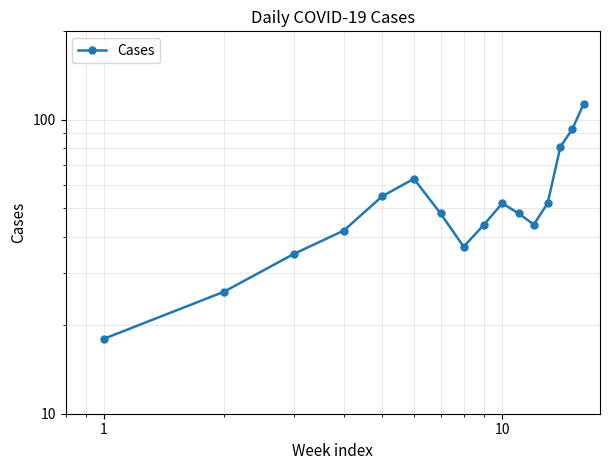

How many points are lower than both their immediate neighbors (excluding endpoints)?

2